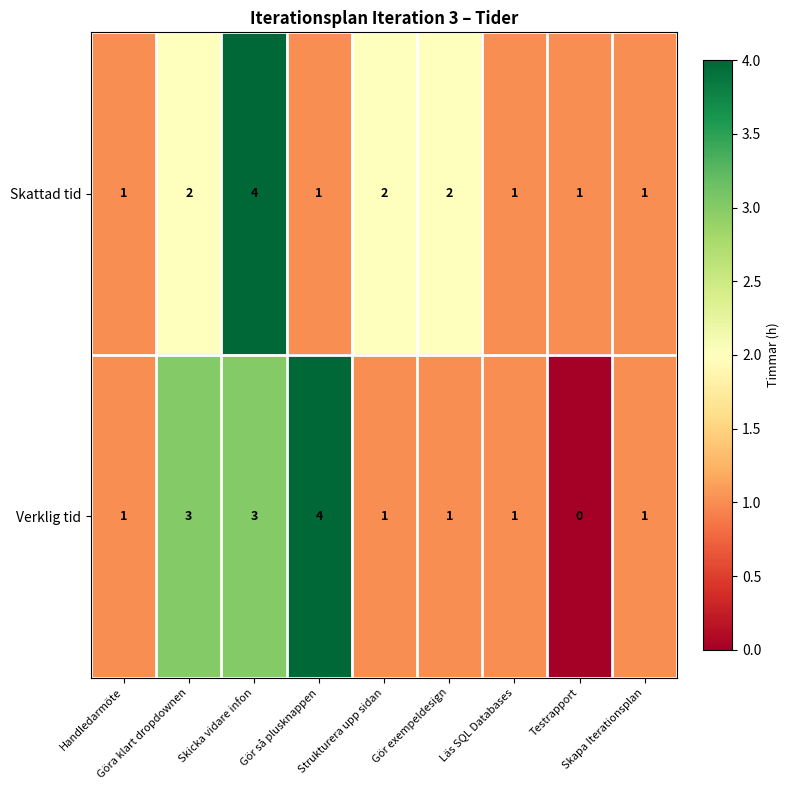

Rank the series at Testrapport from highest to lowest value.

Skattad tid, Verklig tid